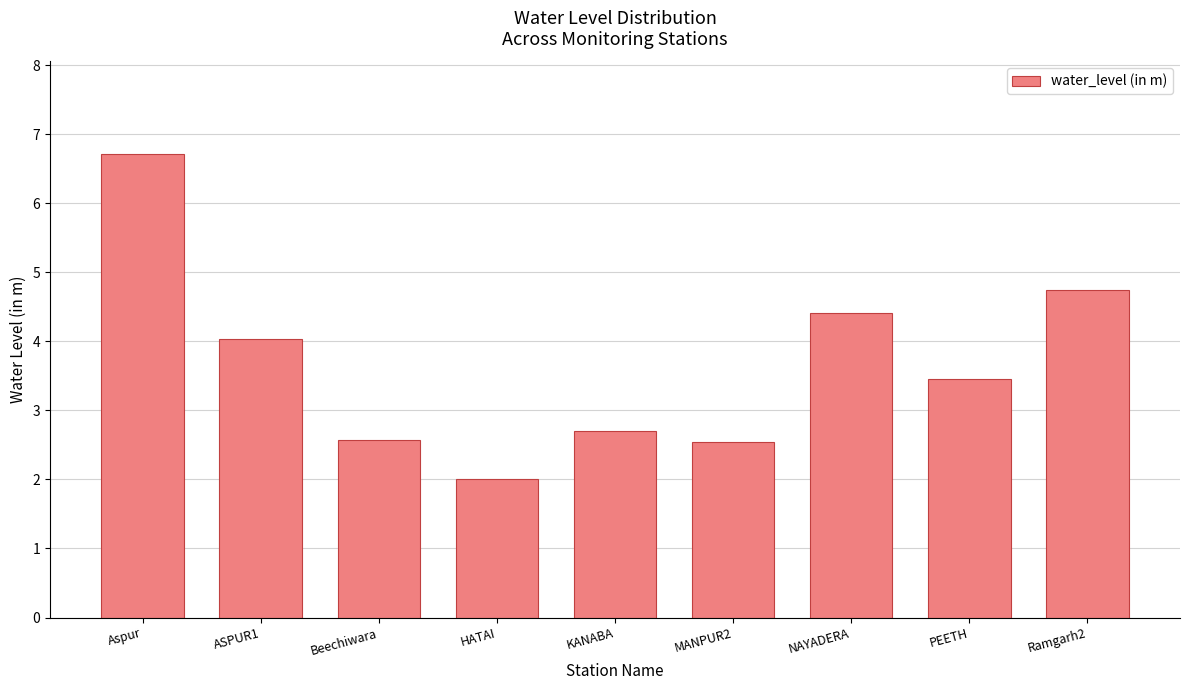

What is the greatest value displayed?

6.7